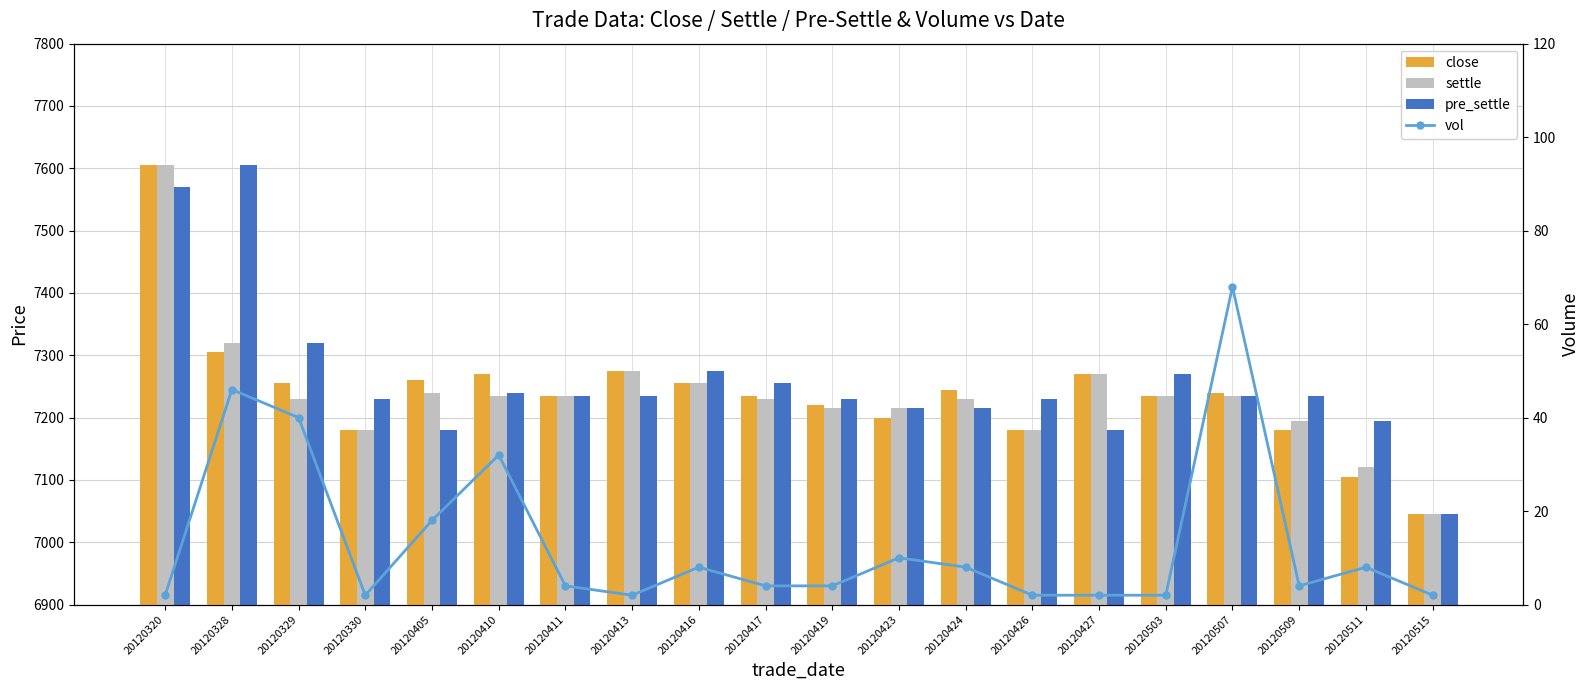

Where is close nearest to the value 7325?

20120328